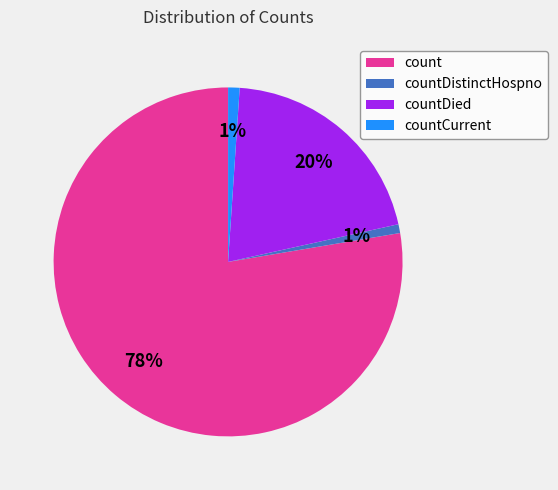

How many segments does this pie chart have?

4